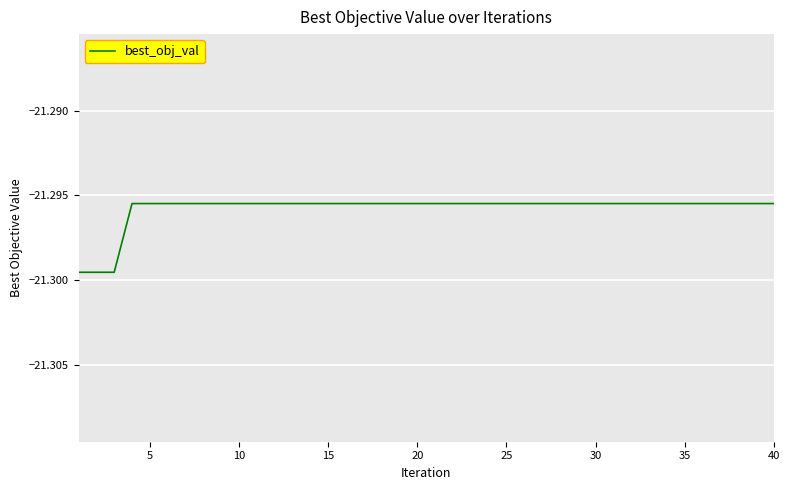

At which category does the chart reach its peak across all series?

15